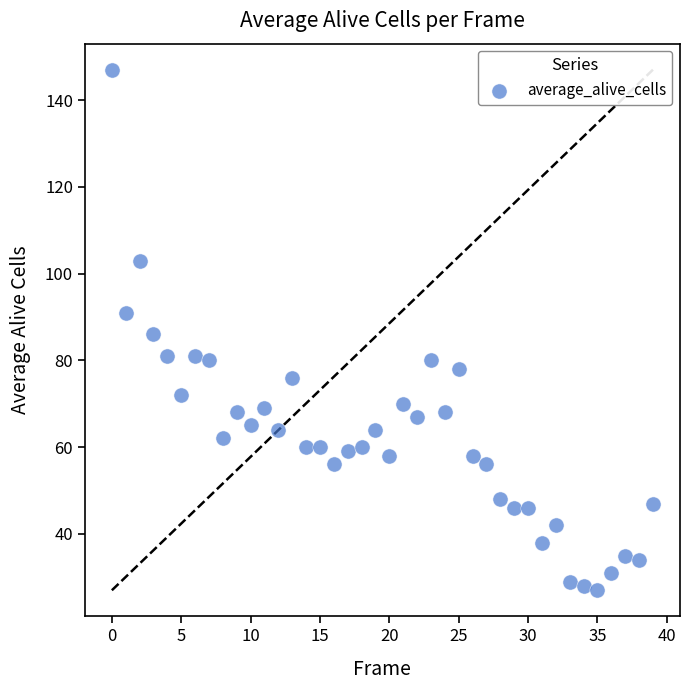

What is the range of Y values (max minus min)?

120